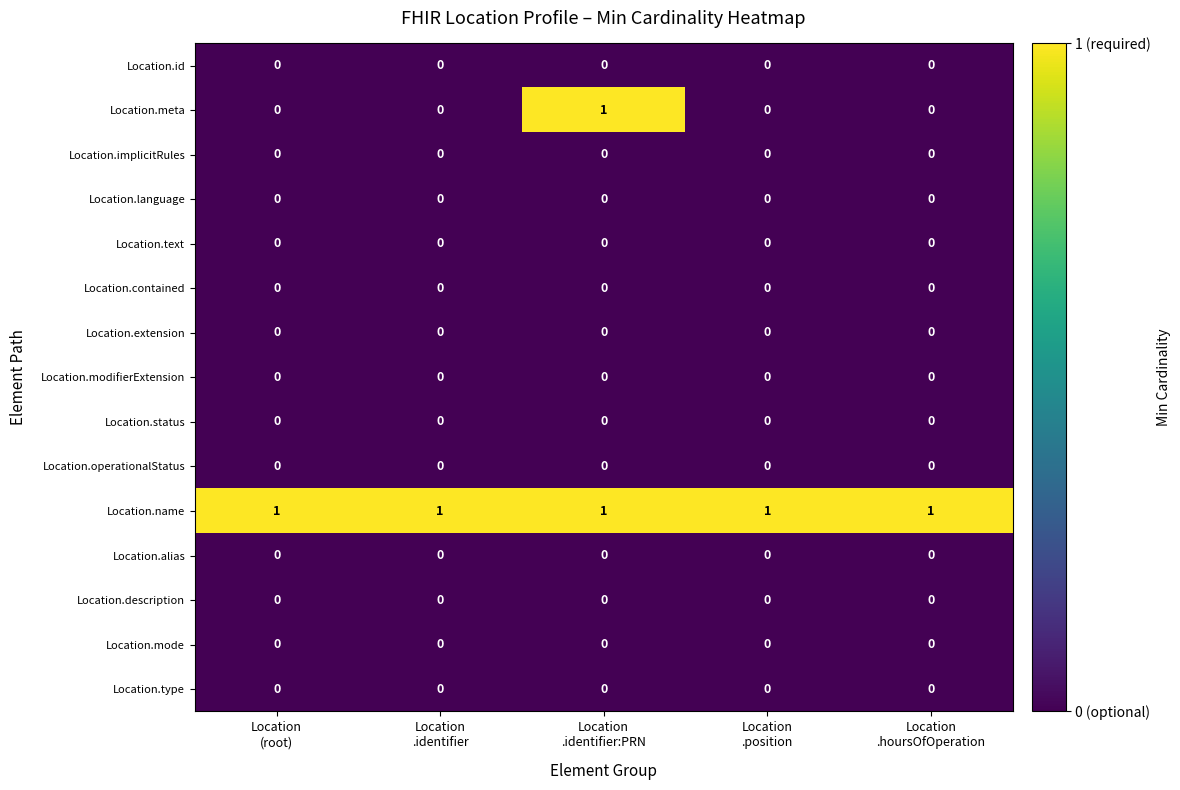

Which series has the largest range (max minus min)?

Location.meta